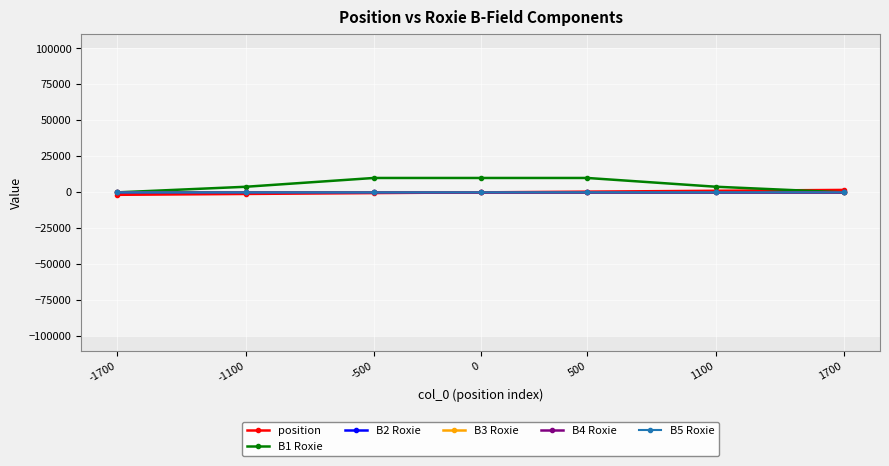

How many data points in B3 Roxie are above -5?

3